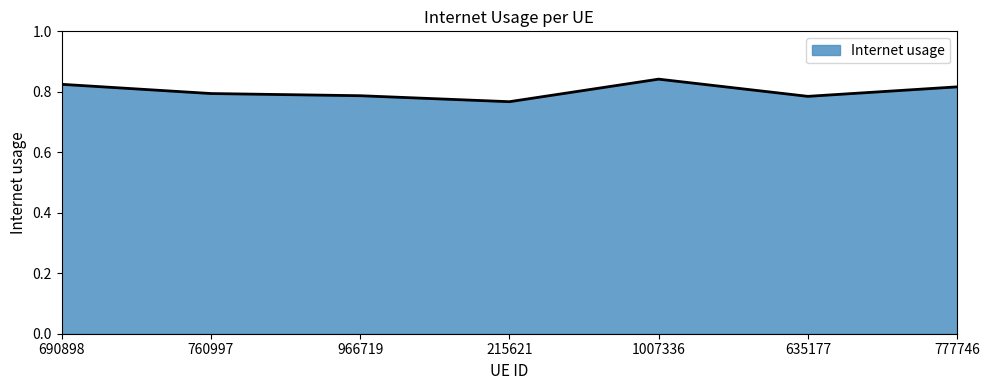

How many series are shown in this chart?

1